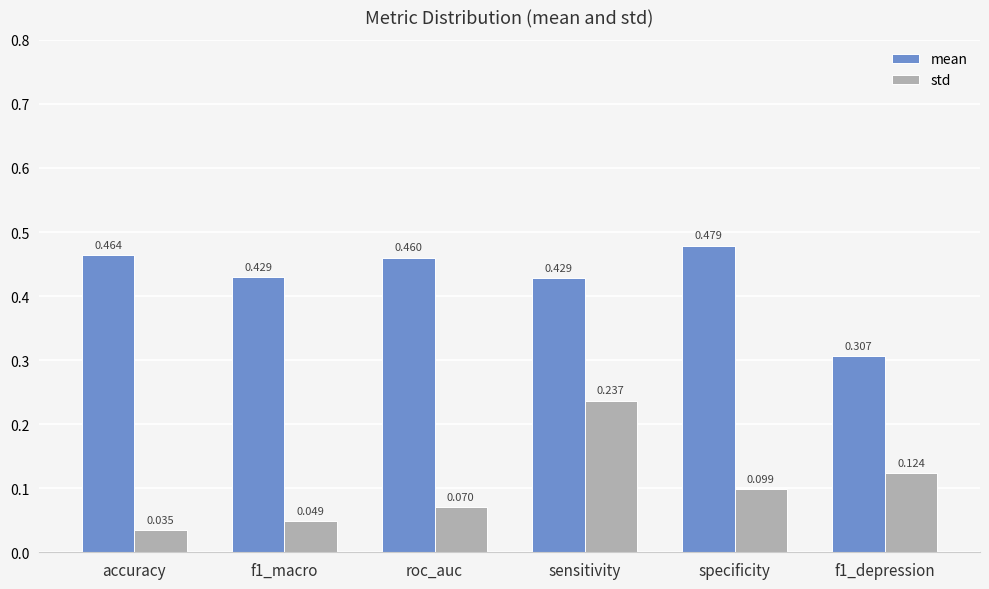

At specificity, list the series in order from smallest to largest.

std, mean